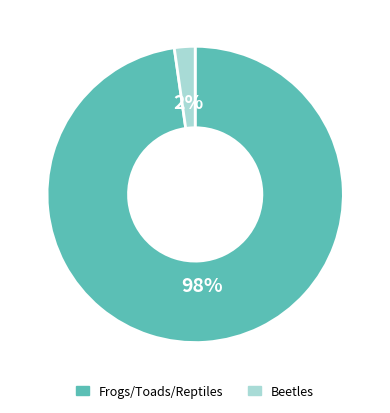

Count the number of slices in the pie.

2